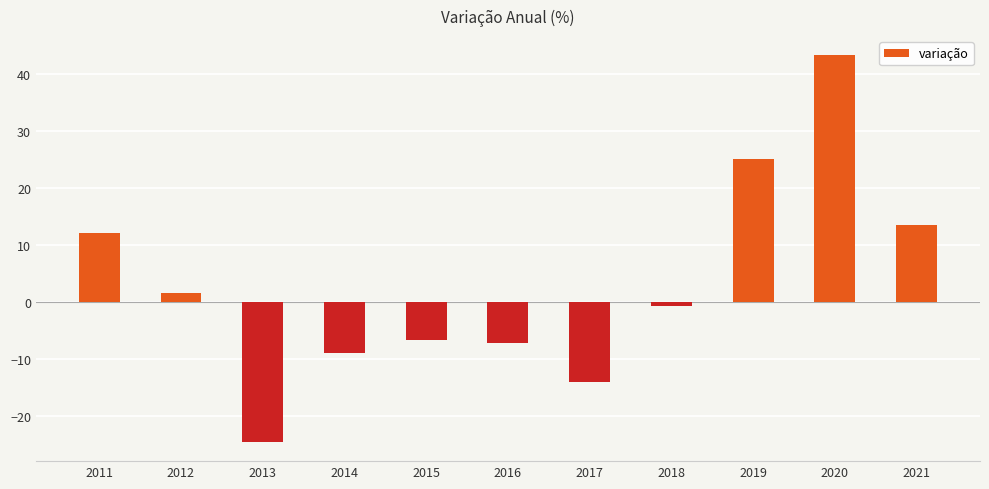

At which category does the chart reach its minimum across all series?

2013